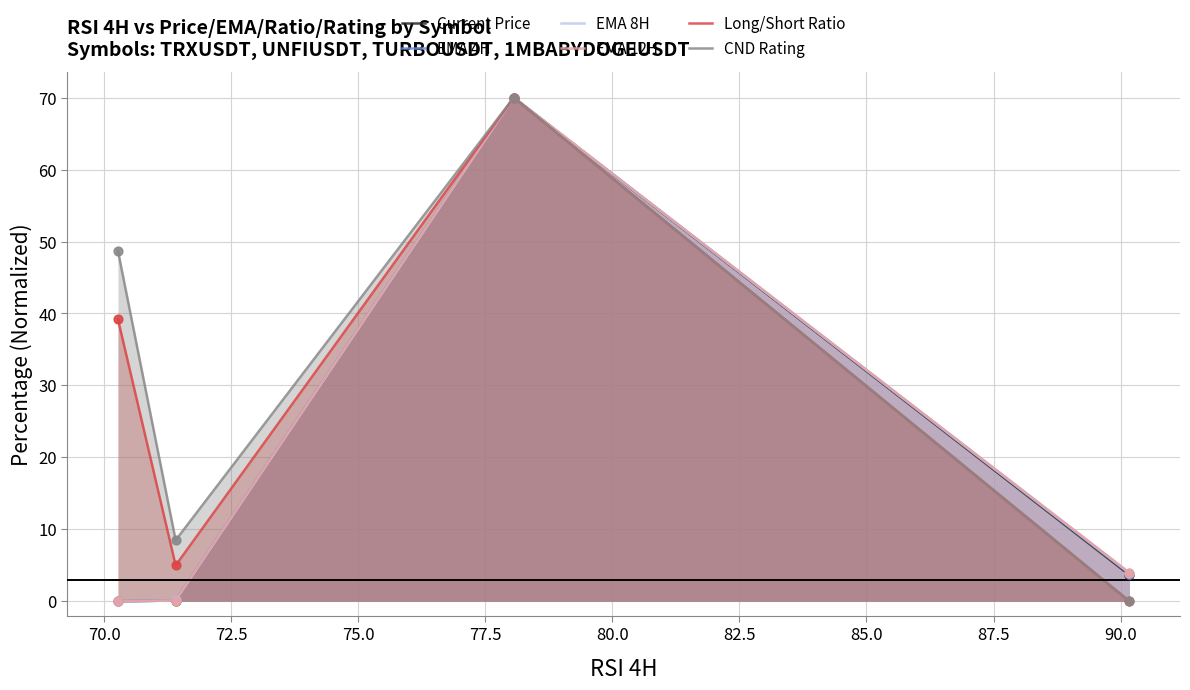

Which series has the largest Y range (max minus min)?

Current Price